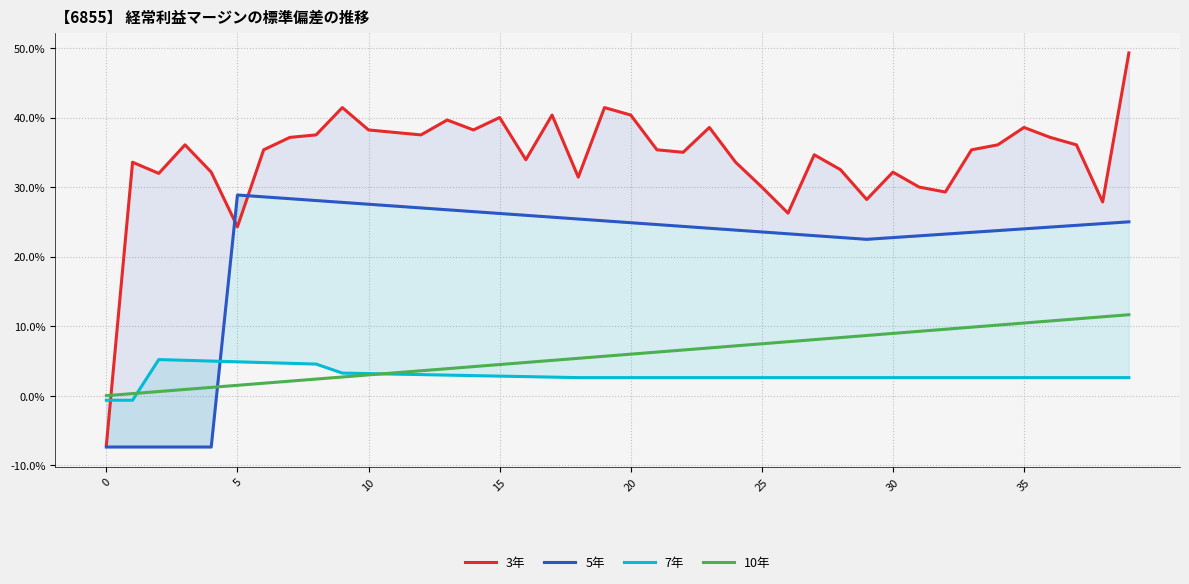

Reading left to right, extract all data points from this chart.

3年: -0.1	0.3	0.3	0.4	0.3	0.2	0.4	0.4	0.4	0.4	0.4	0.4	0.4	0.4	0.4	0.4	0.3	0.4	0.3	0.4	0.4	0.4	0.3	0.4	0.3	0.3	0.3	0.3	0.3	0.3	0.3	0.3	0.3	0.4	0.4	0.4	0.4	0.4	0.3	0.5
5年: -0.1	-0.1	-0.1	-0.1	-0.1	0.3	0.3	0.3	0.3	0.3	0.3	0.3	0.3	0.3	0.3	0.3	0.3	0.3	0.3	0.3	0.2	0.2	0.2	0.2	0.2	0.2	0.2	0.2	0.2	0.2	0.2	0.2	0.2	0.2	0.2	0.2	0.2	0.2	0.2	0.2
7年: -0.0	-0.0	0.1	0.1	0.0	0.0	0.0	0.0	0.0	0.0	0.0	0.0	0.0	0.0	0.0	0.0	0.0	0.0	0.0	0.0	0.0	0.0	0.0	0.0	0.0	0.0	0.0	0.0	0.0	0.0	0.0	0.0	0.0	0.0	0.0	0.0	0.0	0.0	0.0	0.0
10年: 0.0	0.0	0.0	0.0	0.0	0.0	0.0	0.0	0.0	0.0	0.0	0.0	0.0	0.0	0.0	0.0	0.0	0.1	0.1	0.1	0.1	0.1	0.1	0.1	0.1	0.1	0.1	0.1	0.1	0.1	0.1	0.1	0.1	0.1	0.1	0.1	0.1	0.1	0.1	0.1